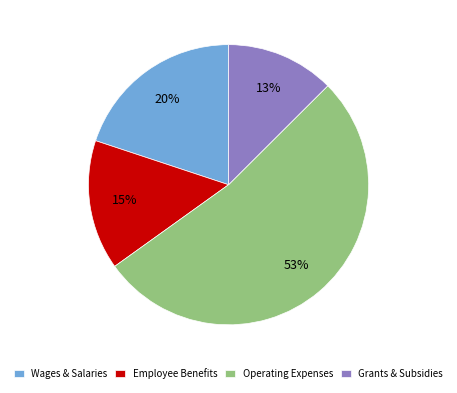

Count the number of slices in the pie.

4